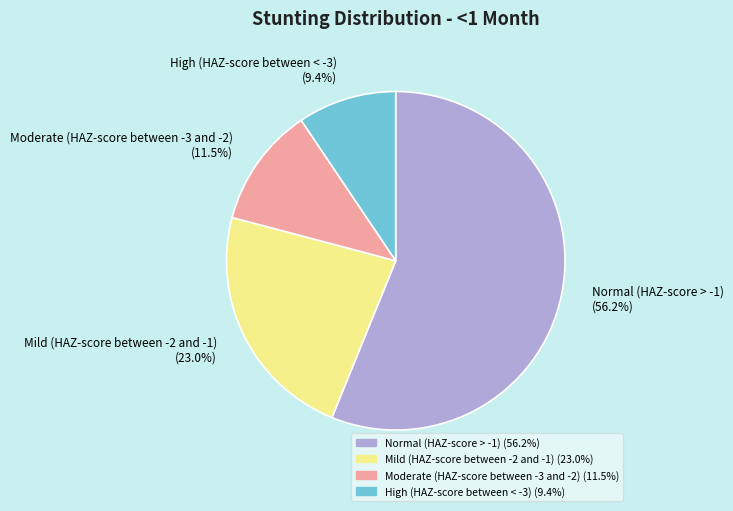

How many slices are in this pie chart?

4